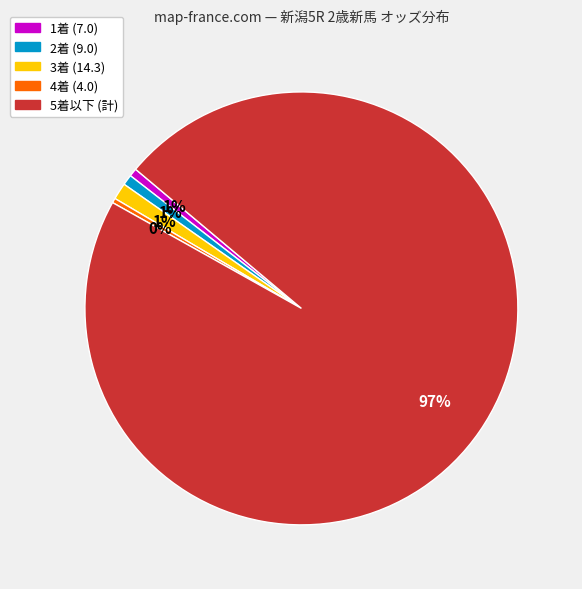

Is there any slice that represents more than half of the pie?

Yes